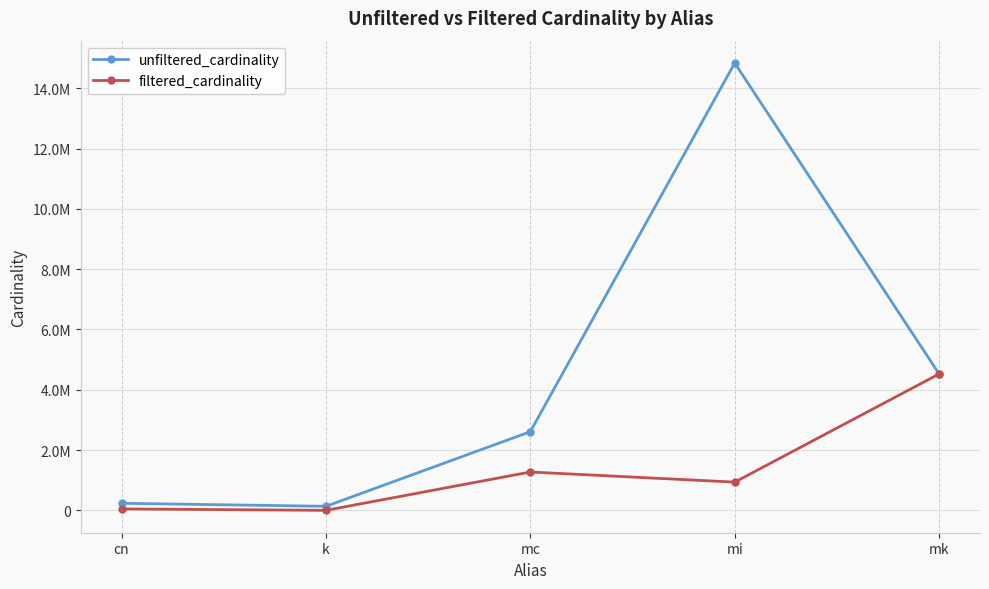

Is this an area chart (filled region under the line)?

No